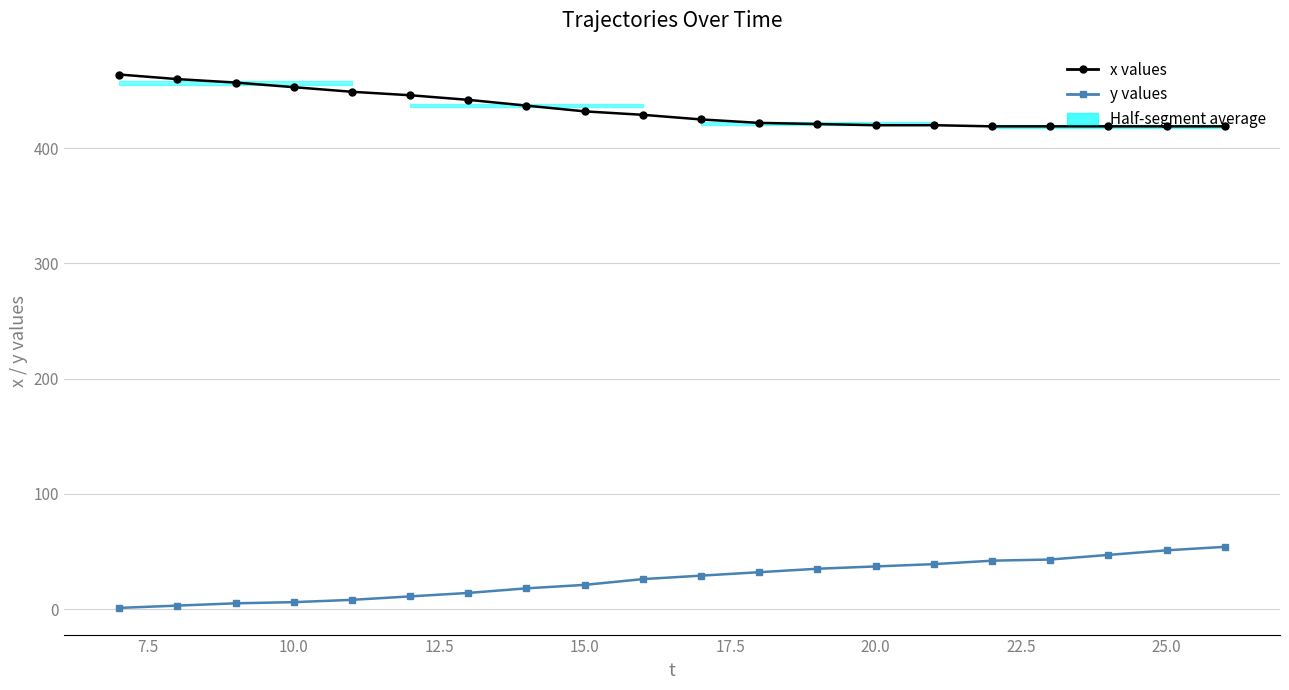

Reading left to right, list all the values displayed in this chart.

x values: 464	460	457	453	449	446	442	437	432	429	425	422	421	420	420	419	419	419	419	419
y values: 1	3	5	6	8	11	14	18	21	26	29	32	35	37	39	42	43	47	51	54